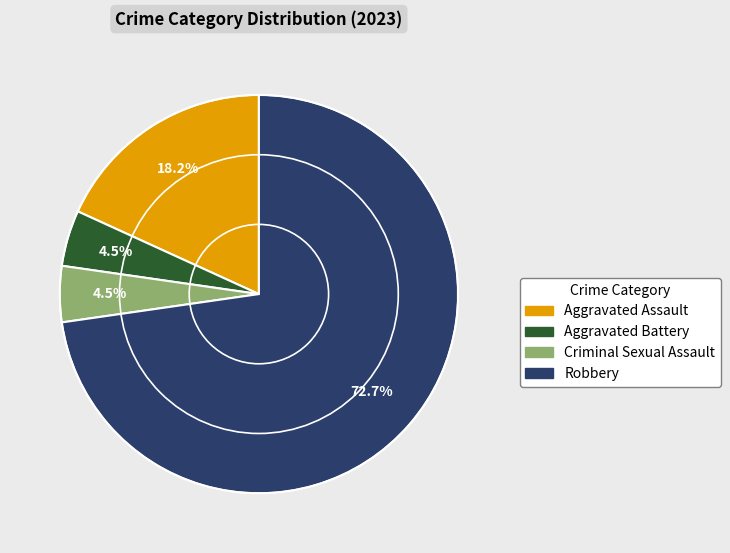

To the nearest percent, what is the average slice percentage?

25%